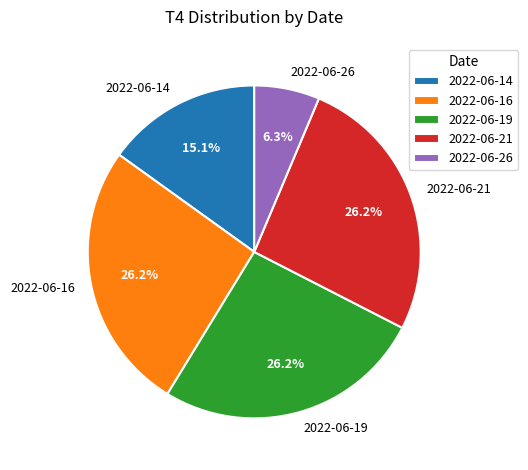

What is the ratio of the value at 2022-06-21 to the value at 2022-06-14?

1.7